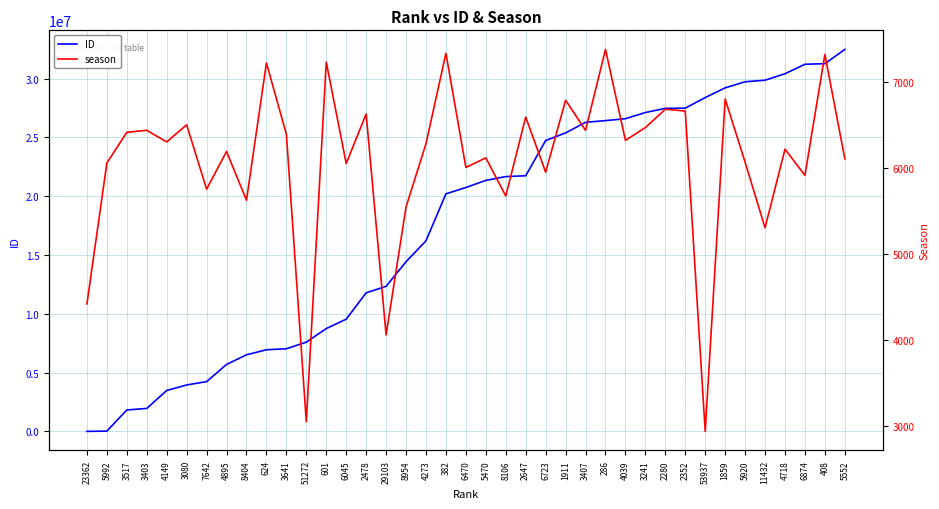

List the series in order of their peak value, lowest first.

season, ID